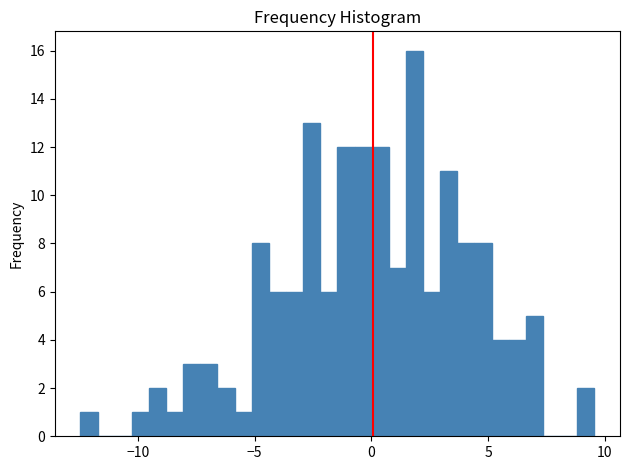

Read against the x-axis, roughly where is the centre of the tallest bar?

2.0